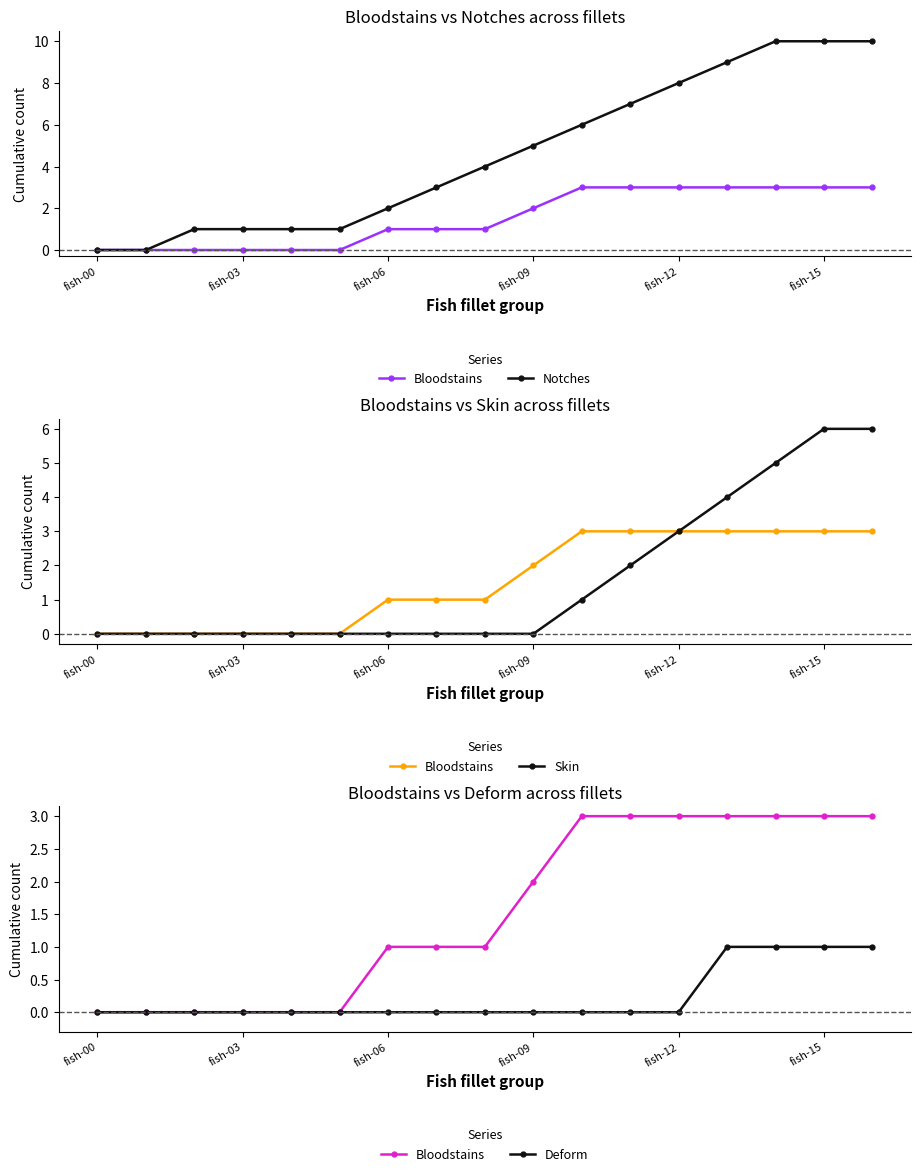

How many lines are shown in the chart?

4